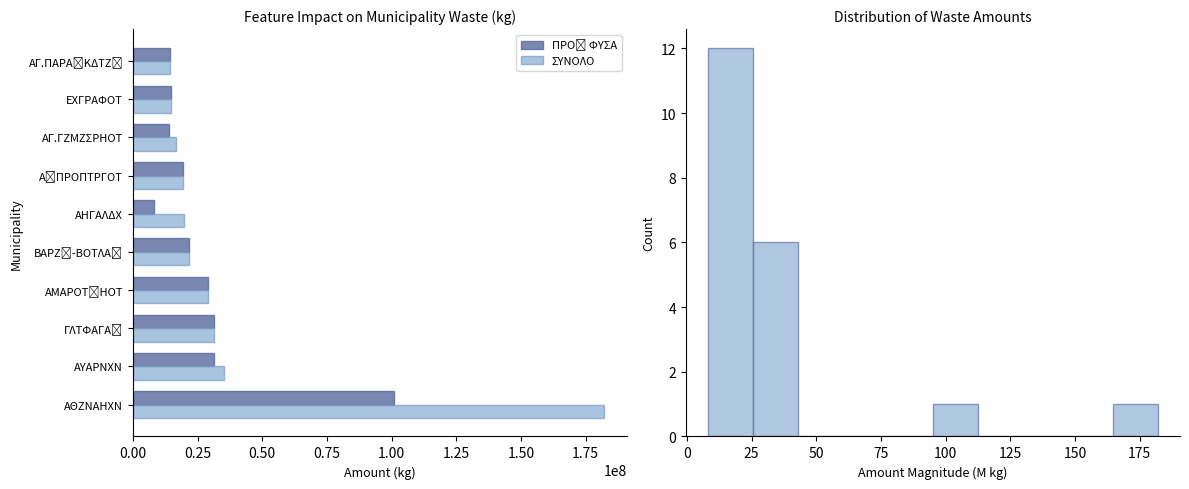

Which series has the largest total across all categories?

ΣΥΝΟΛΟ